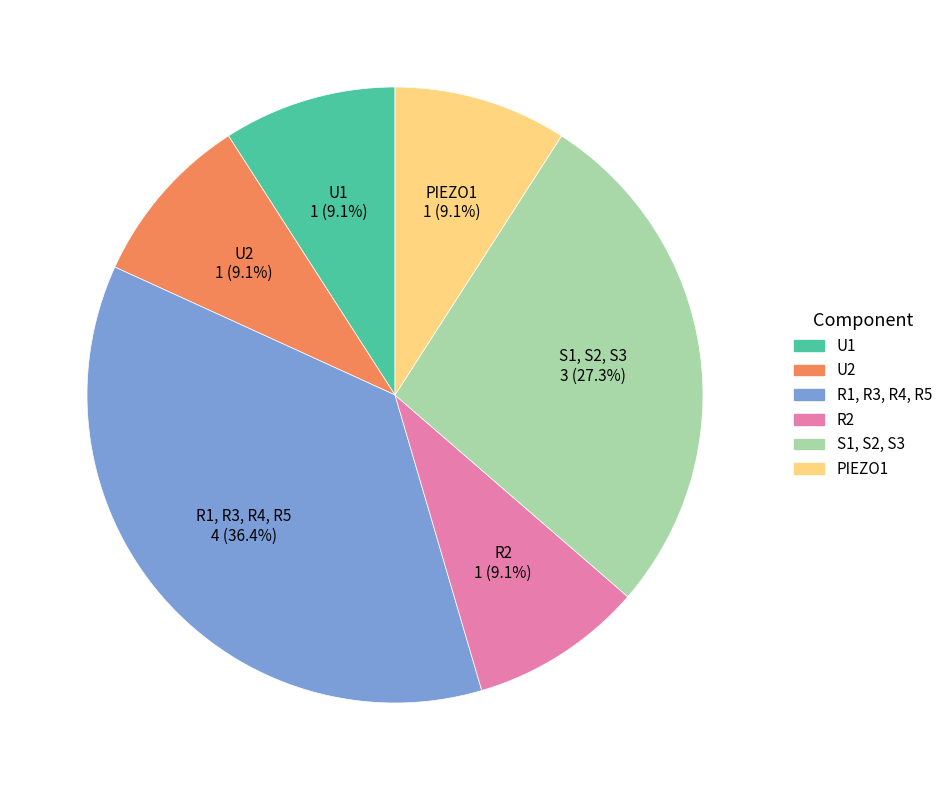

To the nearest percent, what is the combined percentage of S1, S2, S3 and U1?

36%